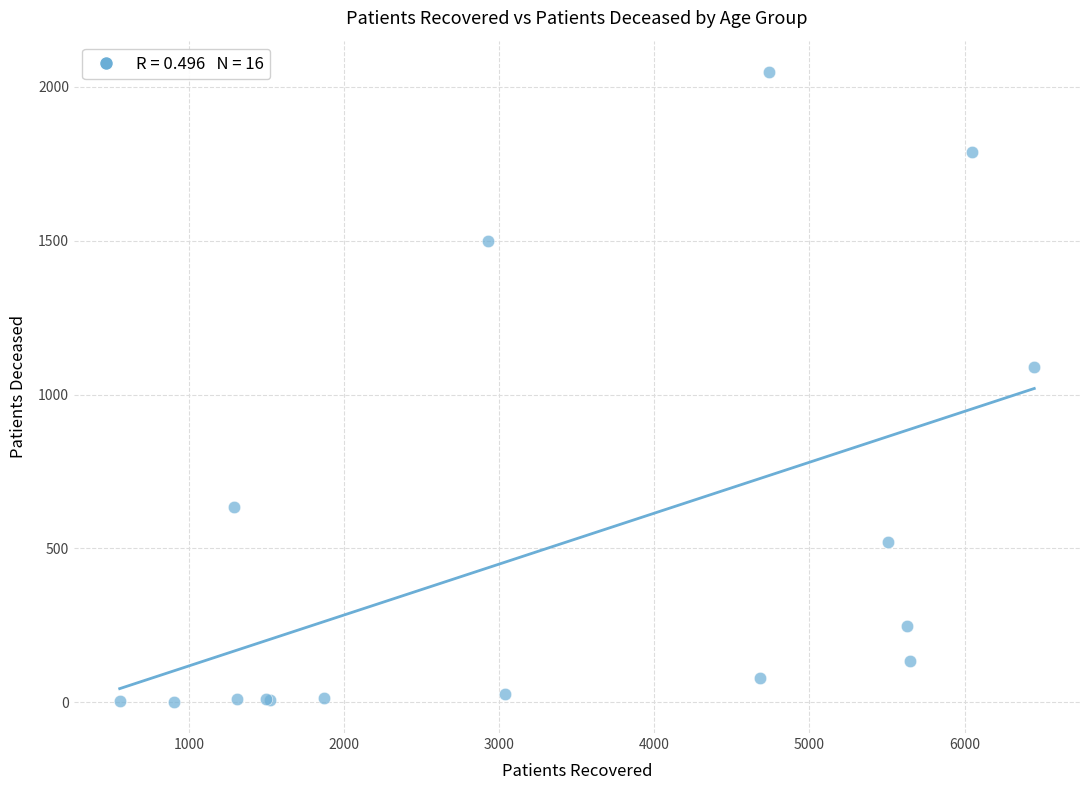

What Y value in the scatter plot is closest to 1025?

1091